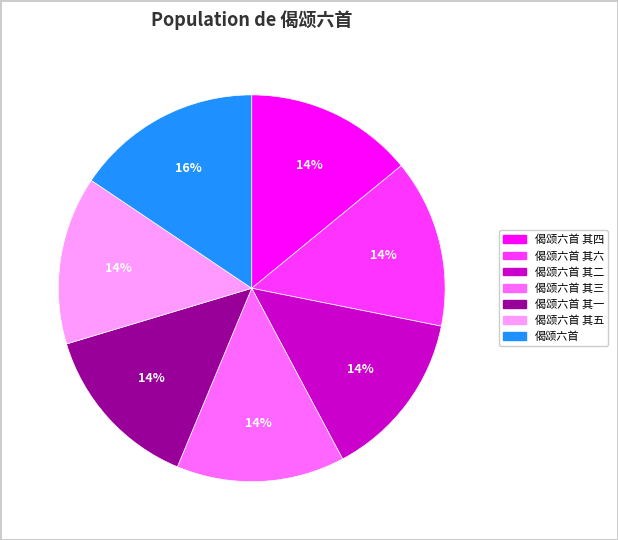

How many segments does this pie chart have?

7